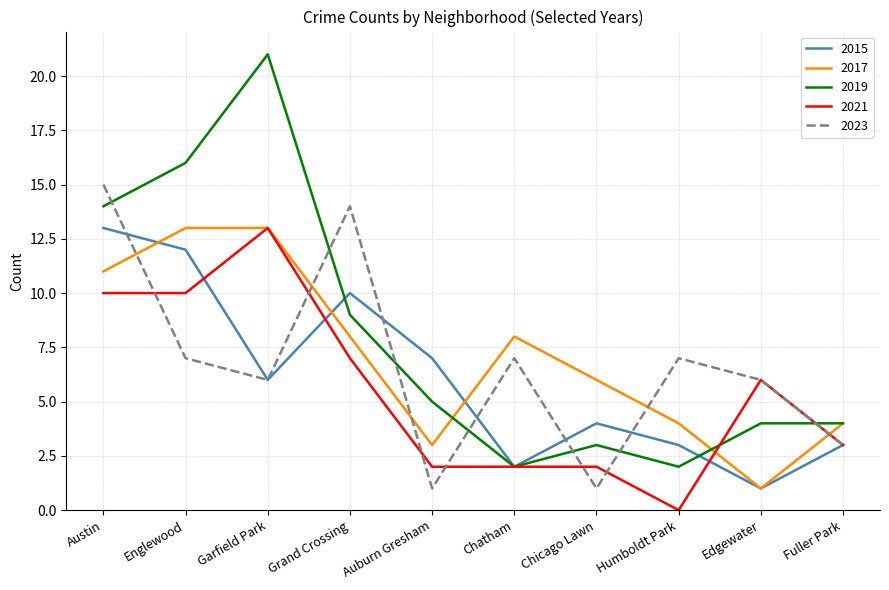

What position from the right is Humboldt Park?

3